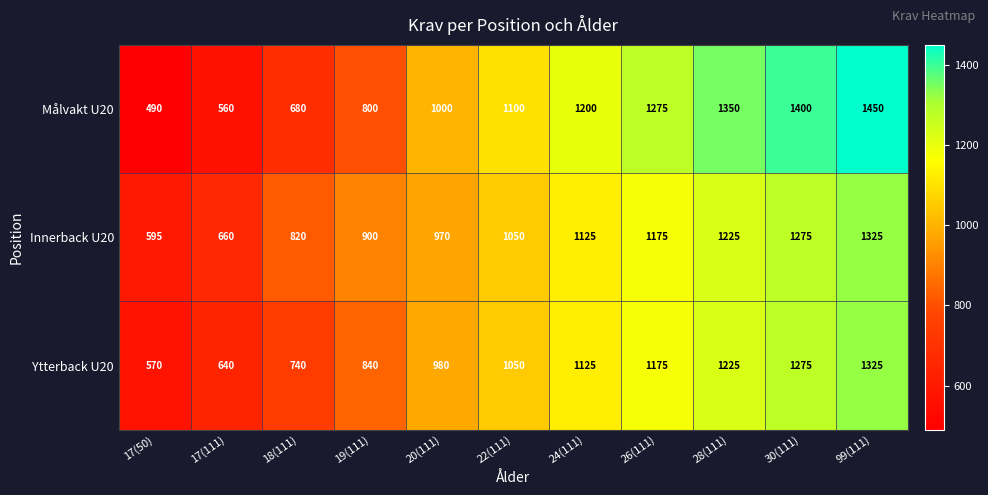

Between 20(111) and 22(111), which series saw the biggest shift?

Målvakt U20